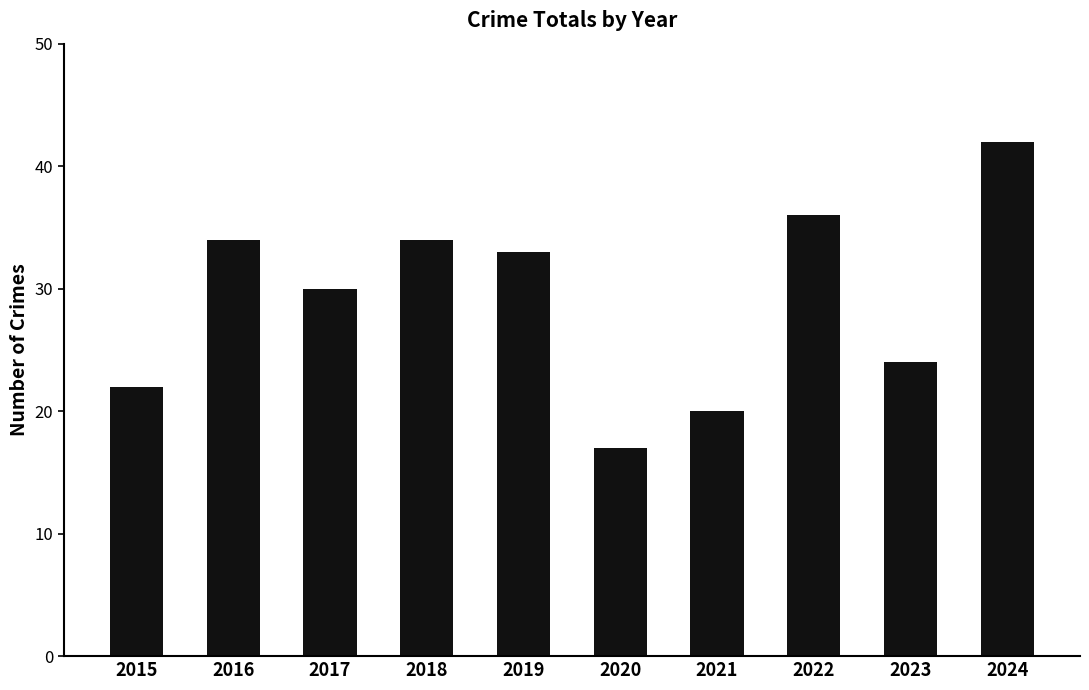

What is the ratio of the value at 2024 to the value at 2018?

1.2